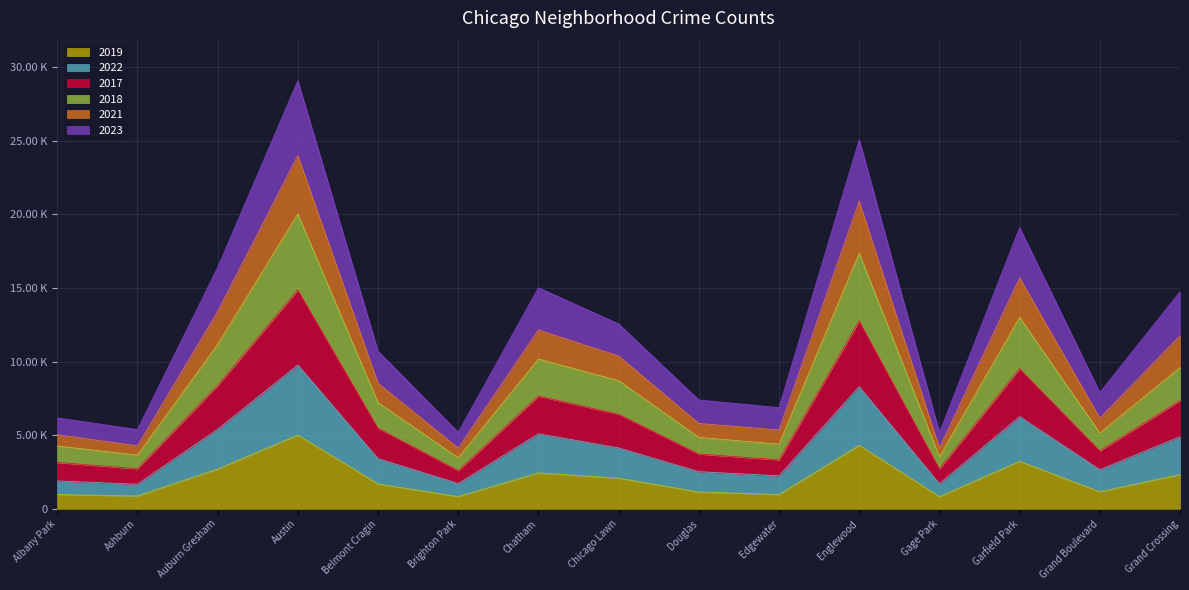

What are all the series names shown in the legend?

2019, 2022, 2017, 2018, 2021, 2023